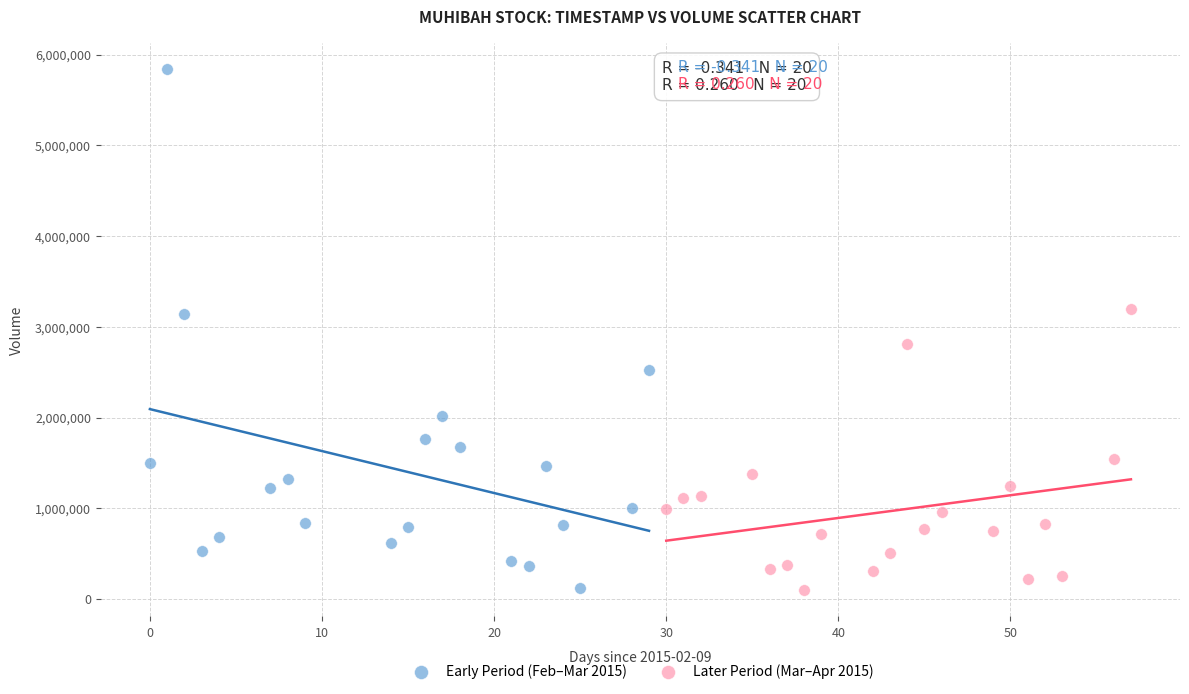

Which series reaches the maximum Y coordinate?

Early Period (Feb–Mar 2015)